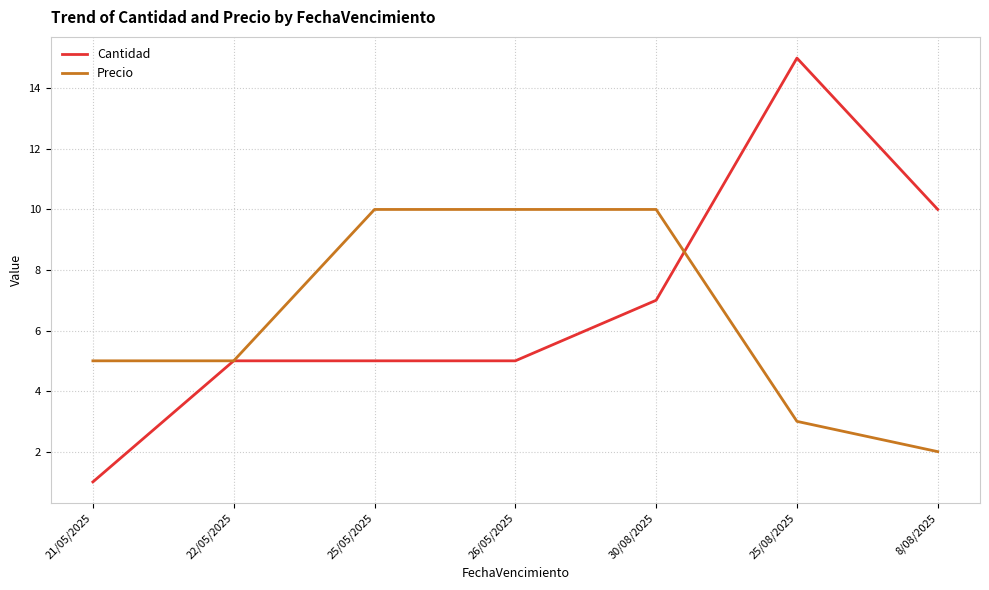

What is the difference between the second highest and minimum values in the Precio series?

8